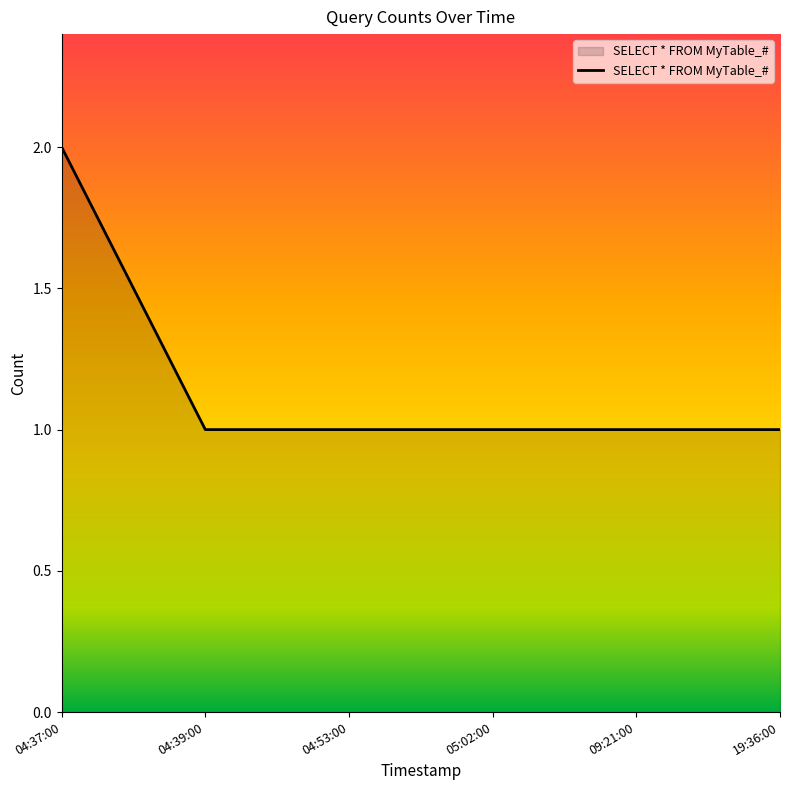

How many lines are shown in the chart?

1